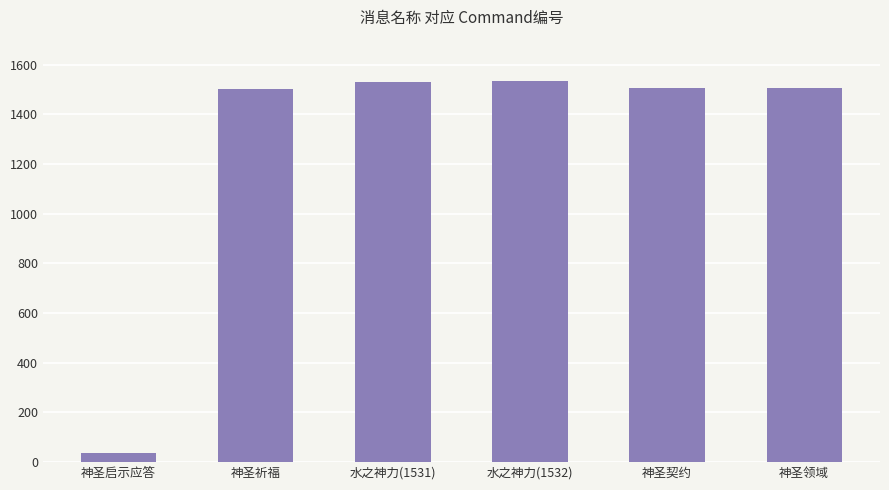

At which label does the data first exceed 1505?

水之神力(1531)